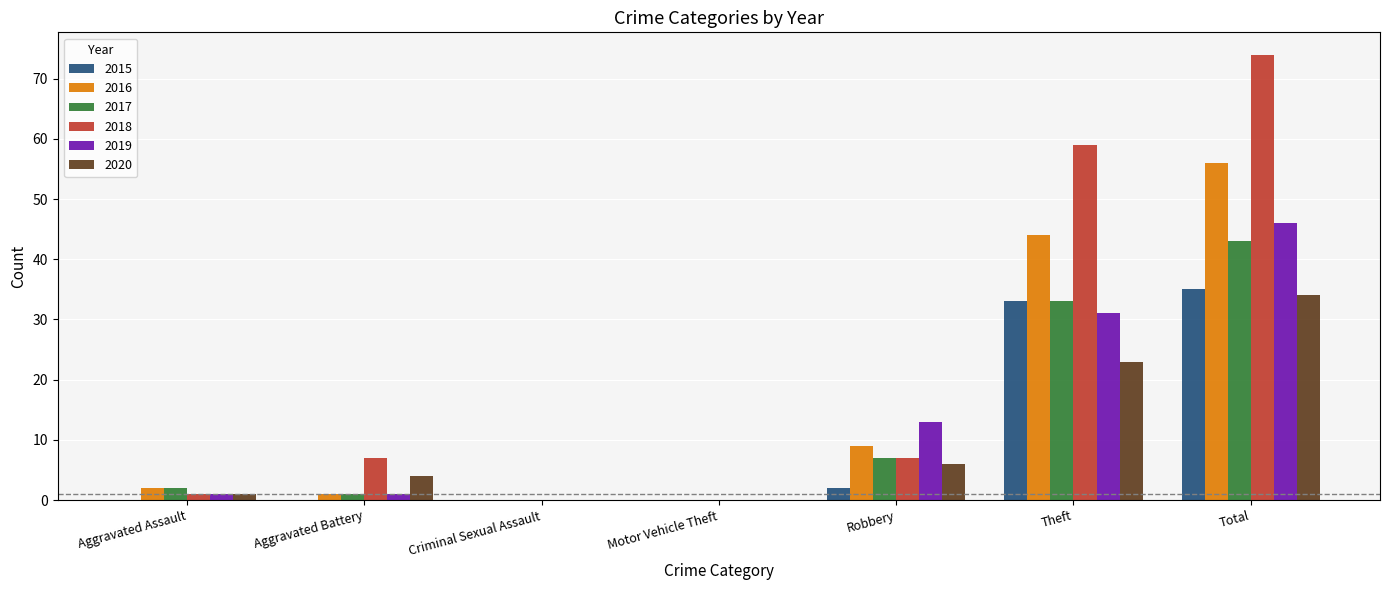

At which category is the sum across all series the highest?

Total